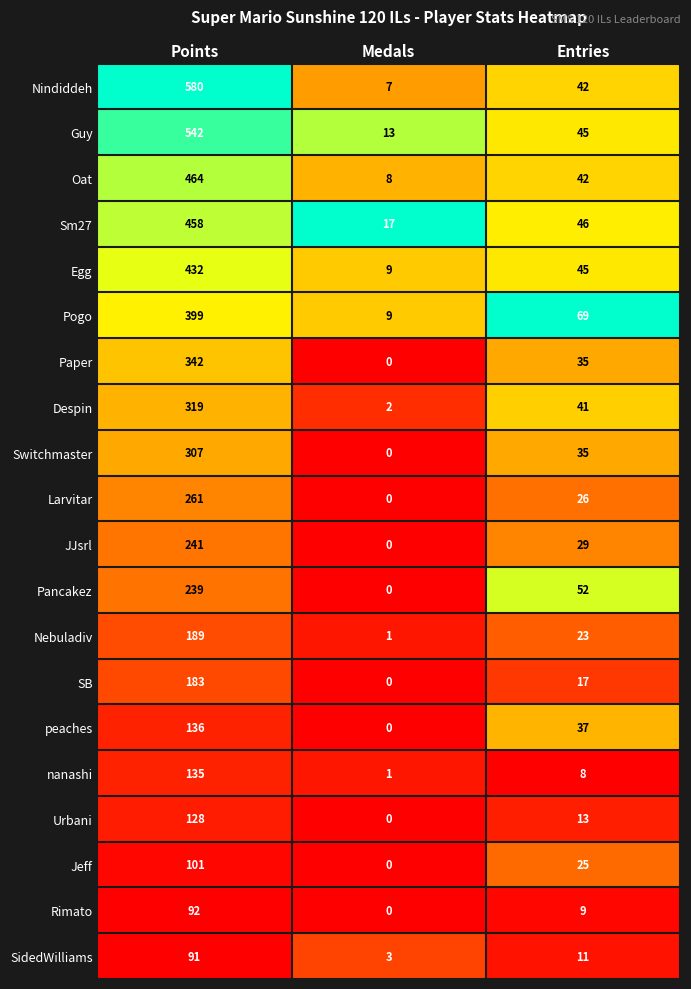

What is the maximum value for SB?

183